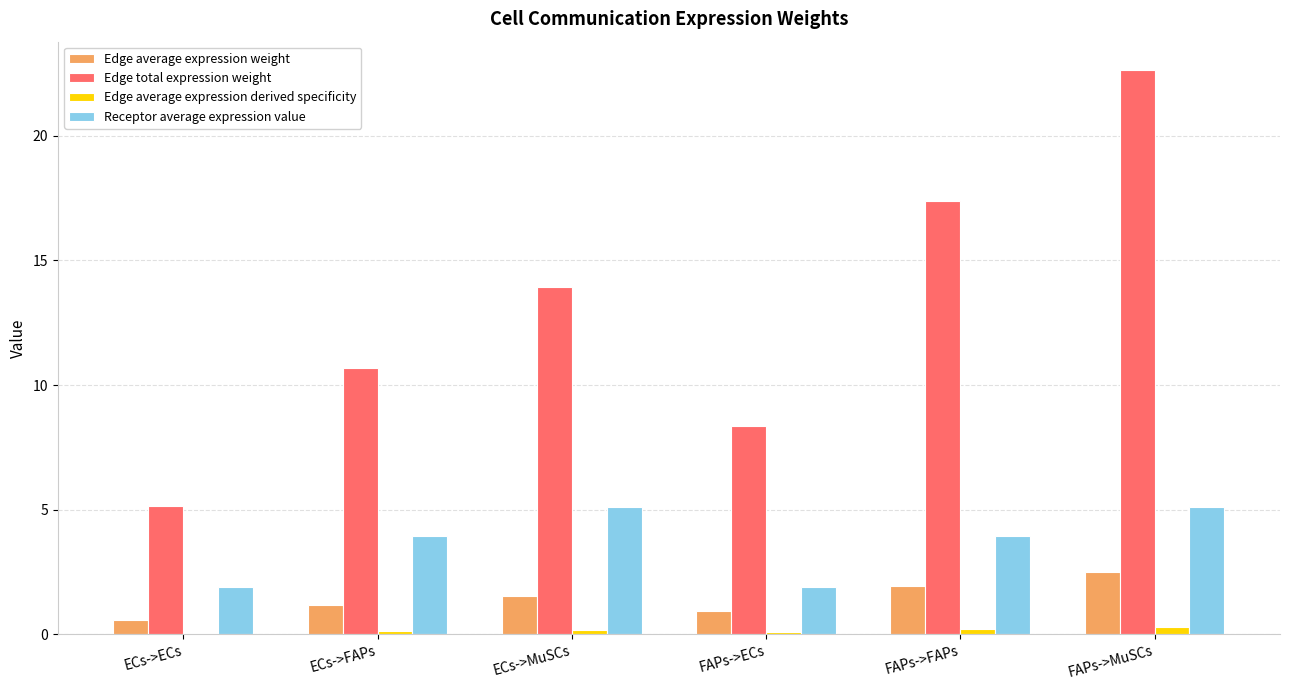

What is the greatest value displayed?

22.6